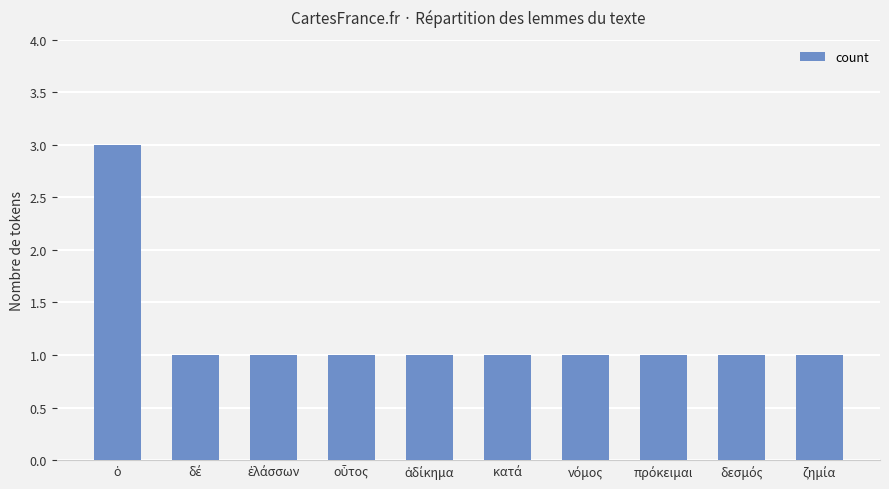

What is the minimum value shown in the chart?

1